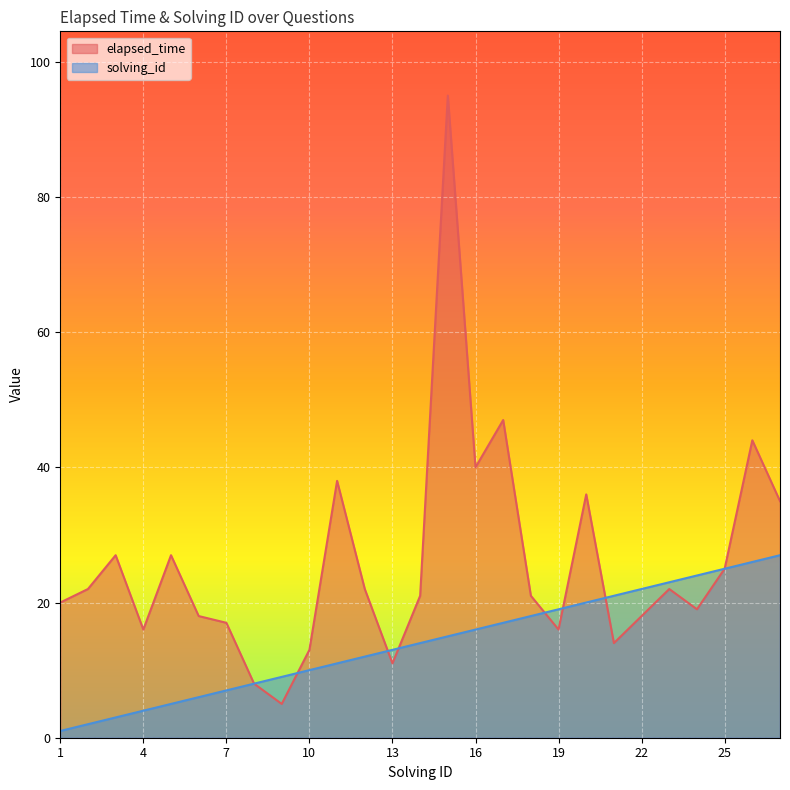

What is the spread (max minus min) of values at 10?

3